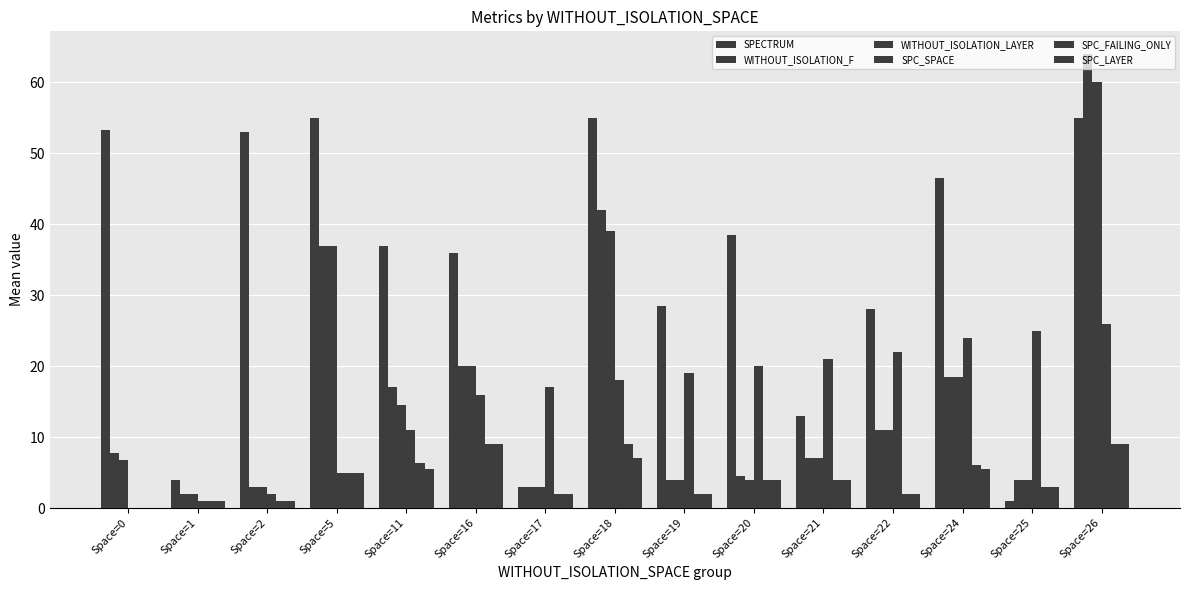

What is the approximate value of SPC_SPACE at Space=11?

11.0